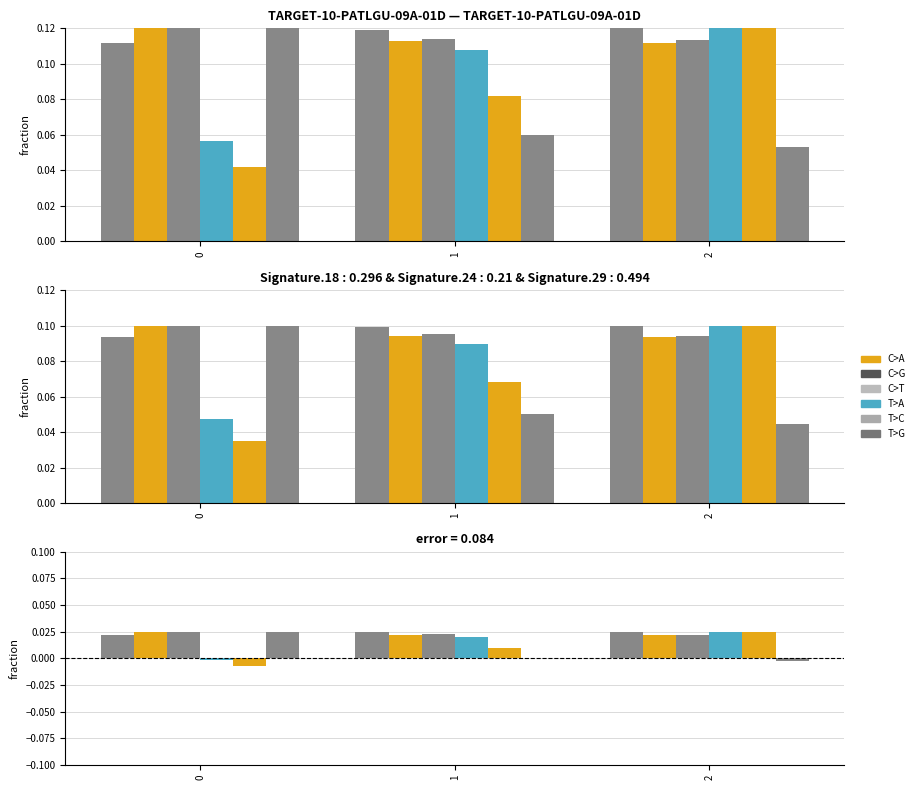

Is the value of Tempo por voo [min] at 1 greater than the value of Tempo de missao [h] at 1?

No